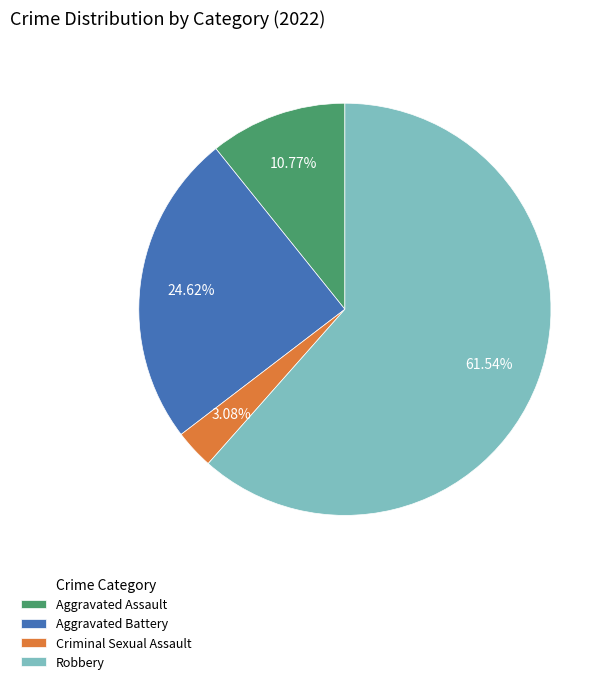

Combined, what portion of the pie is Aggravated Battery and Criminal Sexual Assault?

27.7%